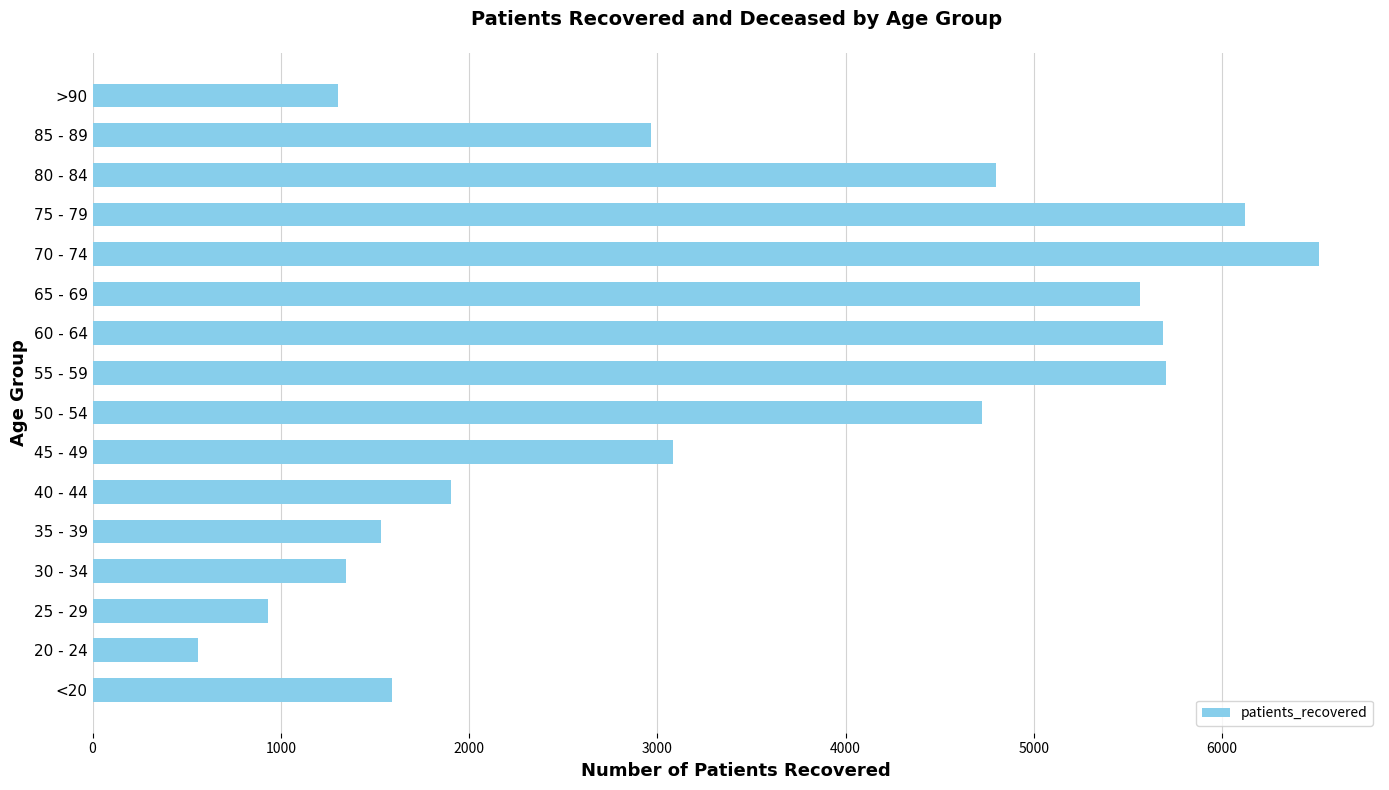

What is the difference between the maximum and minimum values?

5954